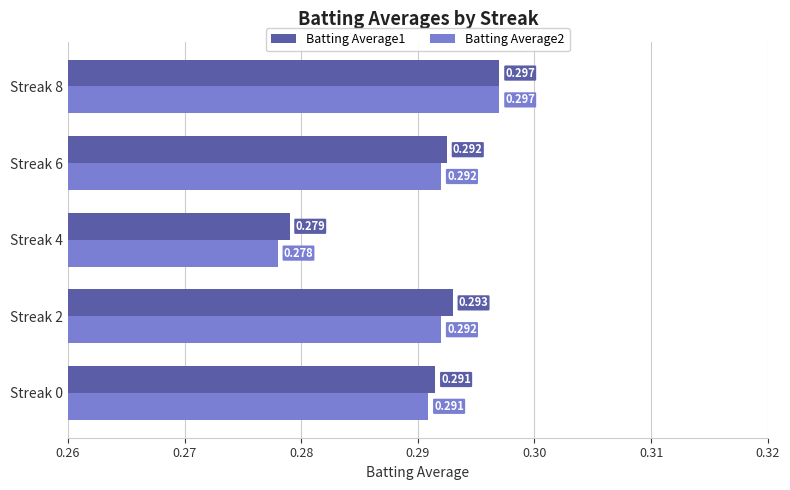

Is the value of Batting Average2 at Streak 4 greater than the value of Batting Average1 at Streak 8?

No